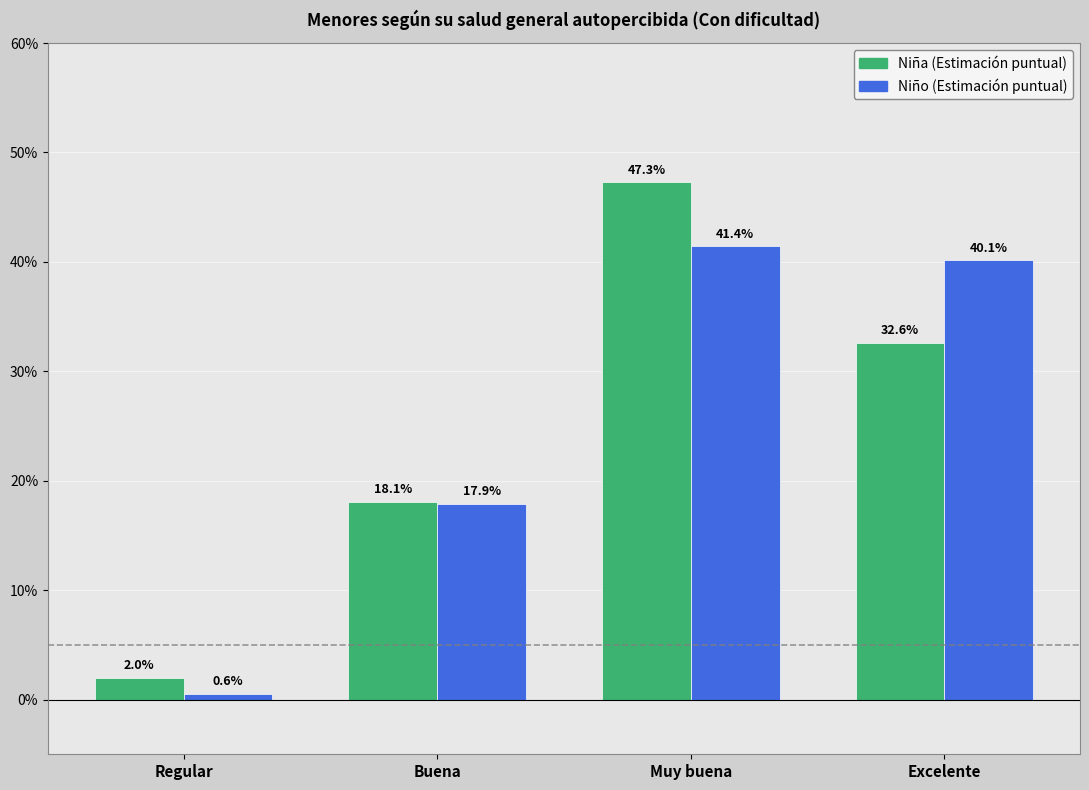

Which category has the lowest value in the Niña (Estimación puntual) series?

Regular